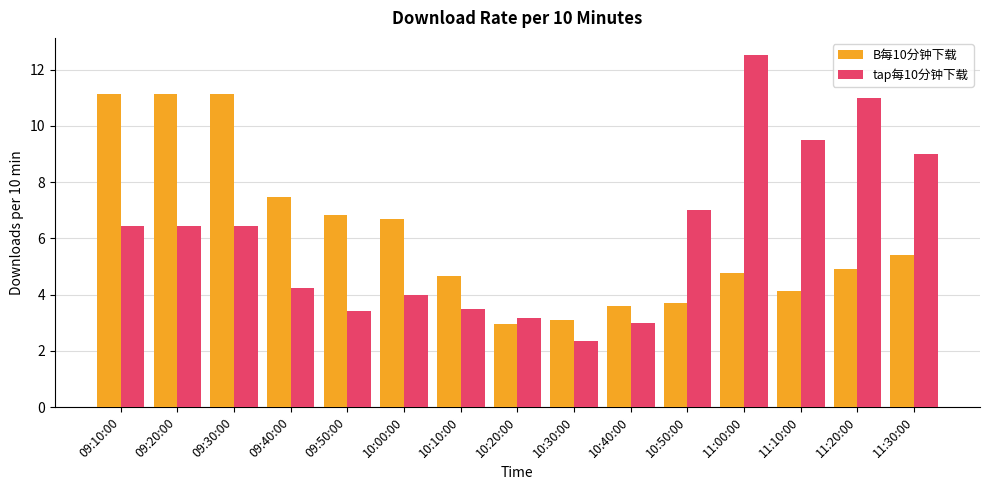

What are all the series names shown in the legend?

B每10分钟下载, tap每10分钟下载